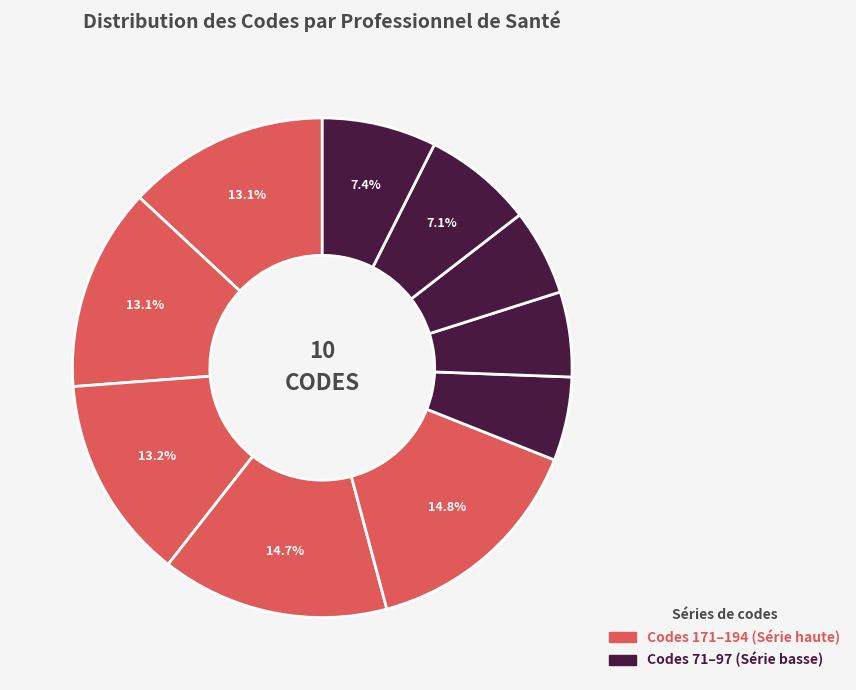

Which slice is the smallest?

71